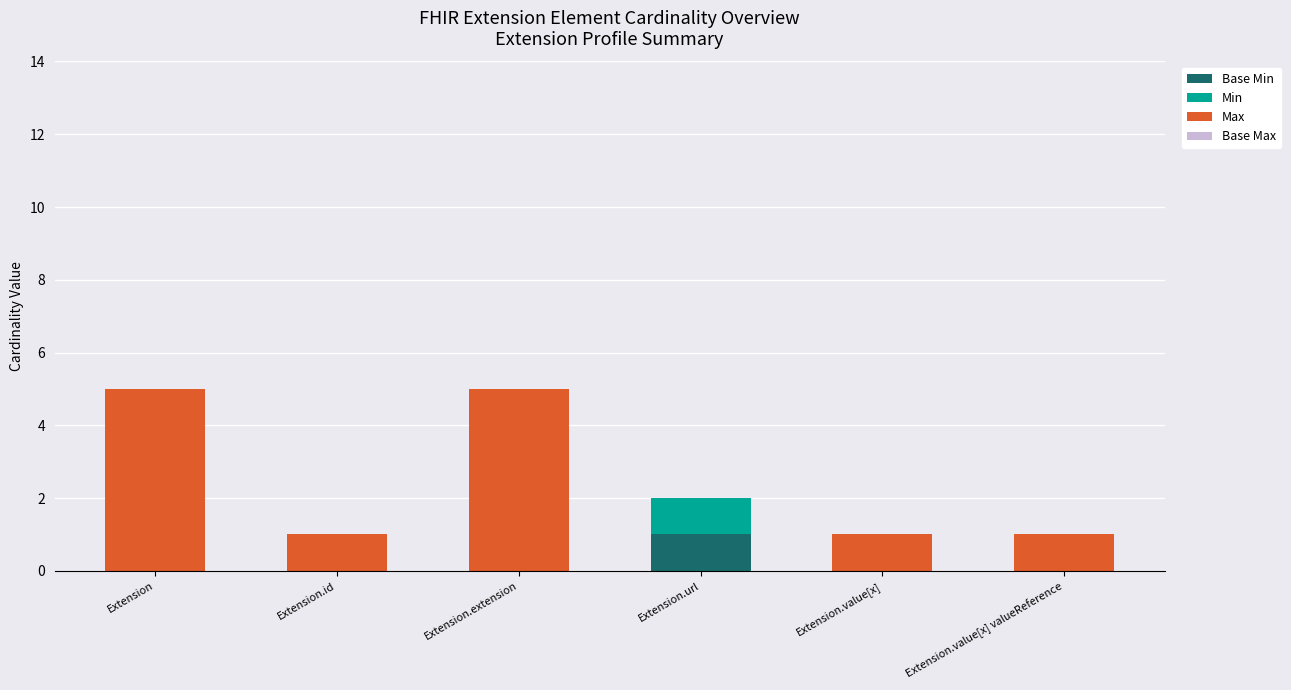

At how many categories does at least one series exceed 0?

6